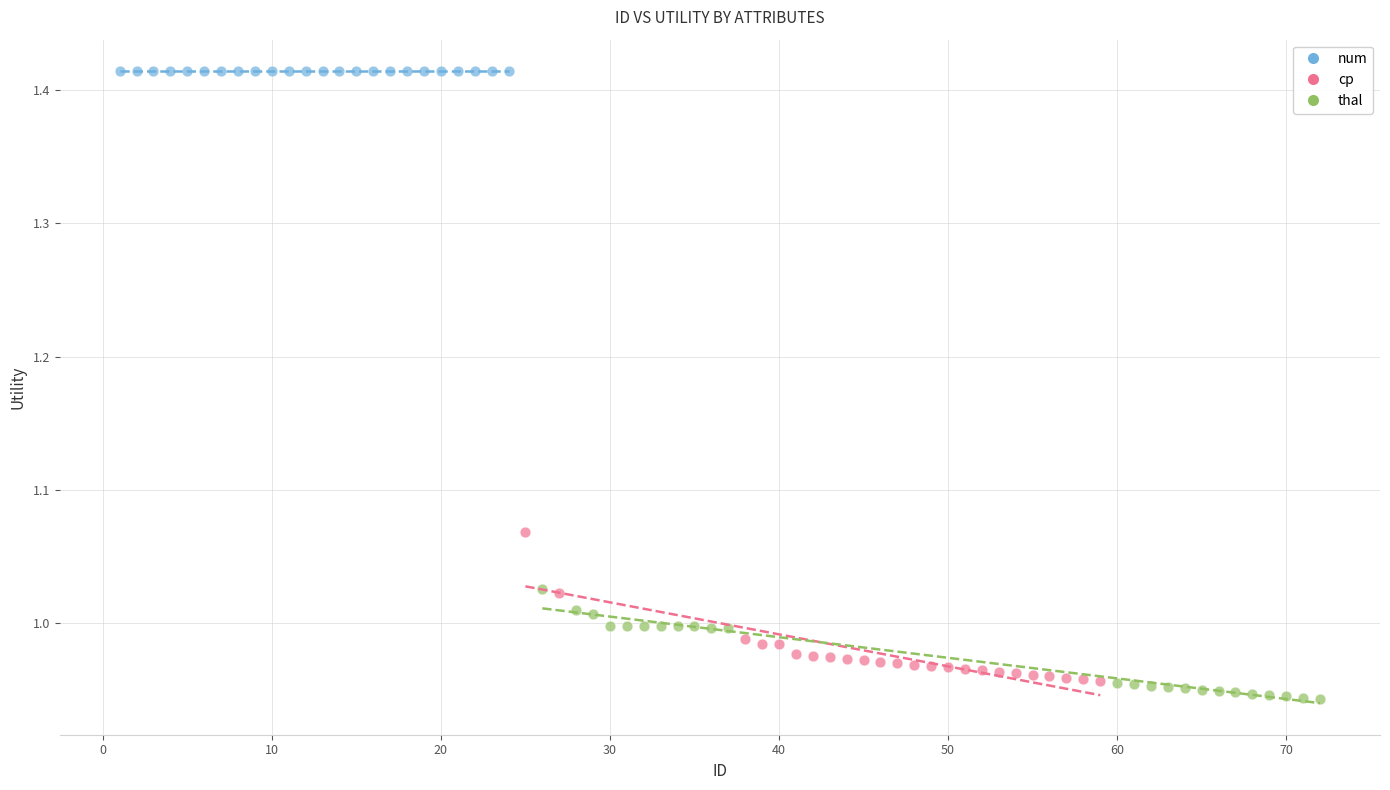

Which series contains the highest Y value?

num